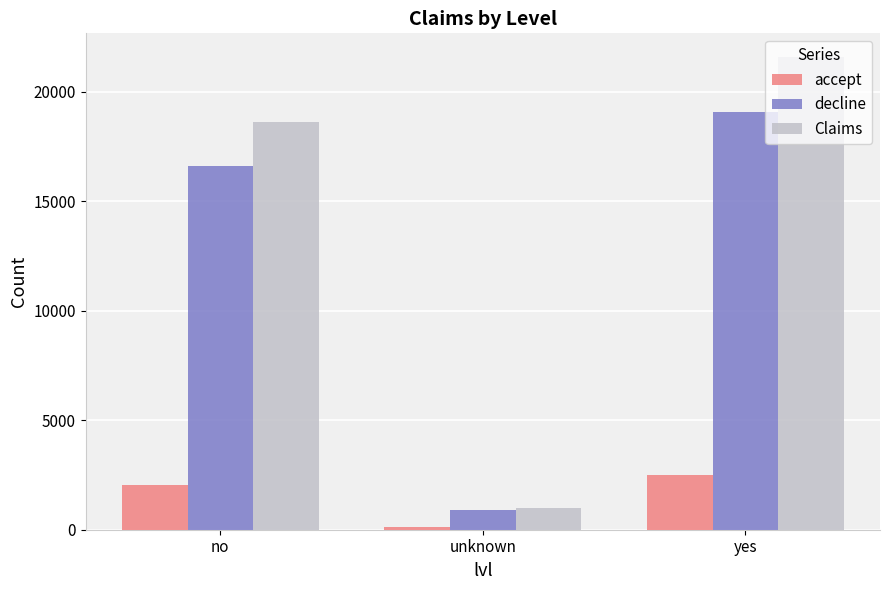

At no, list the series in order from smallest to largest.

accept, decline, Claims